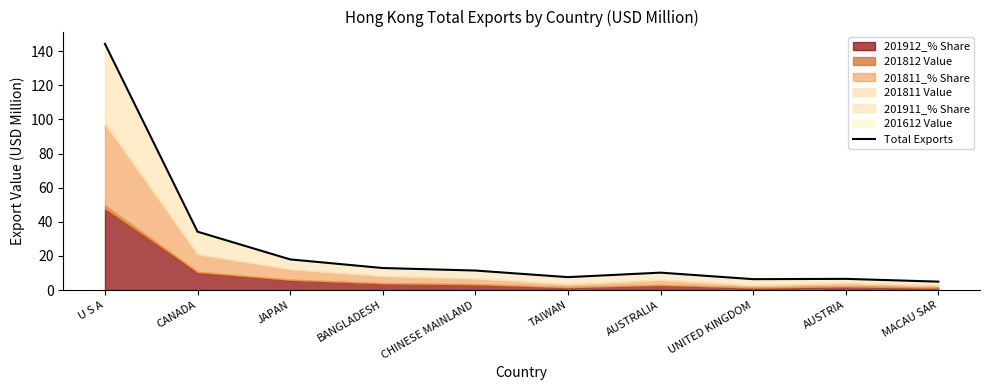

What is the difference between the maximum and minimum values?

139.2